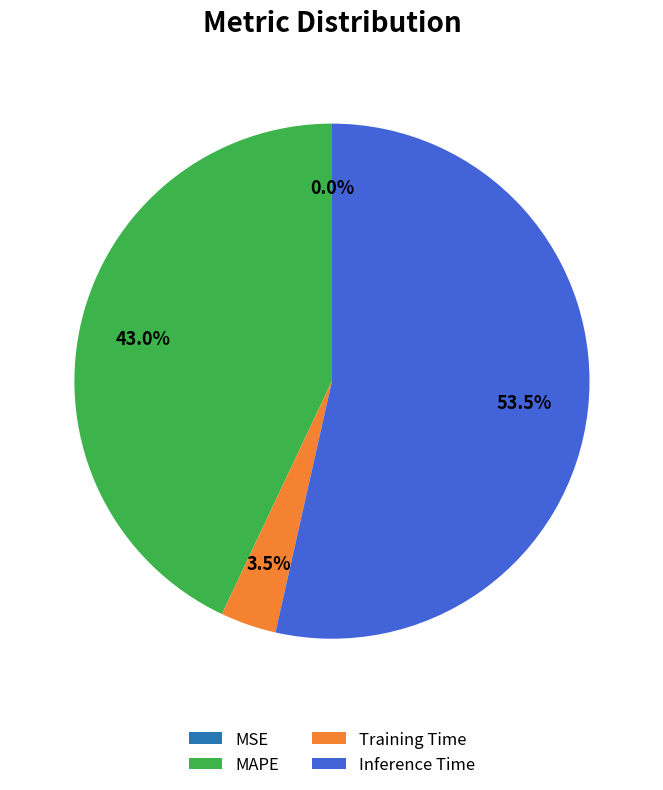

What is the largest slice in the pie chart?

Inference Time